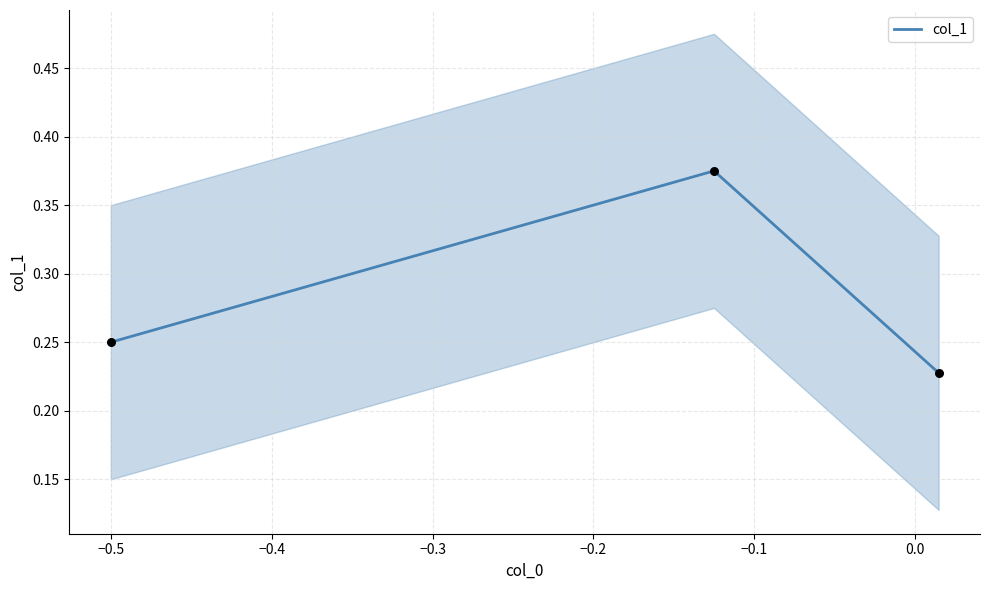

Which has a higher value, −0.5 or −0.4?

−0.5